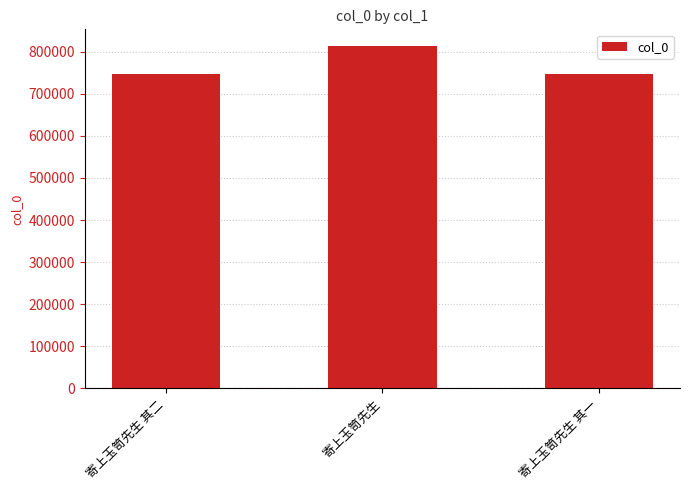

What is the smallest value displayed?

745869